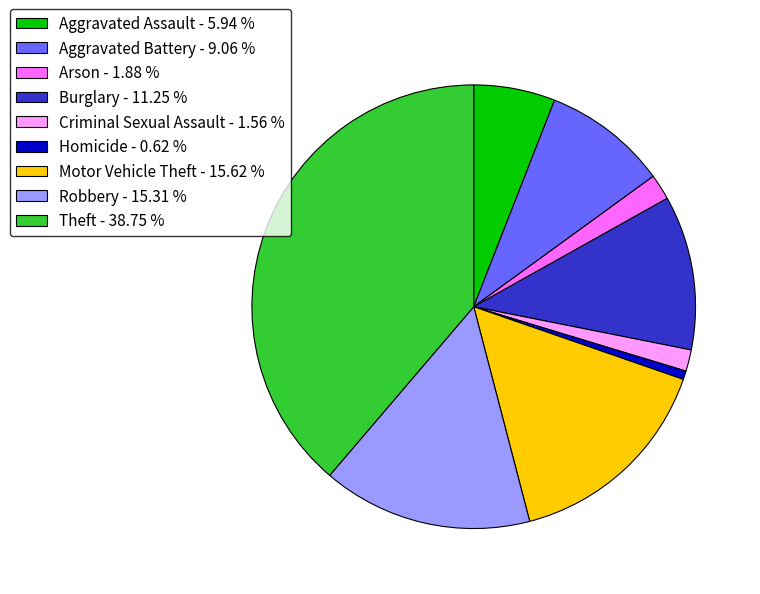

Which slice is the largest?

Theft